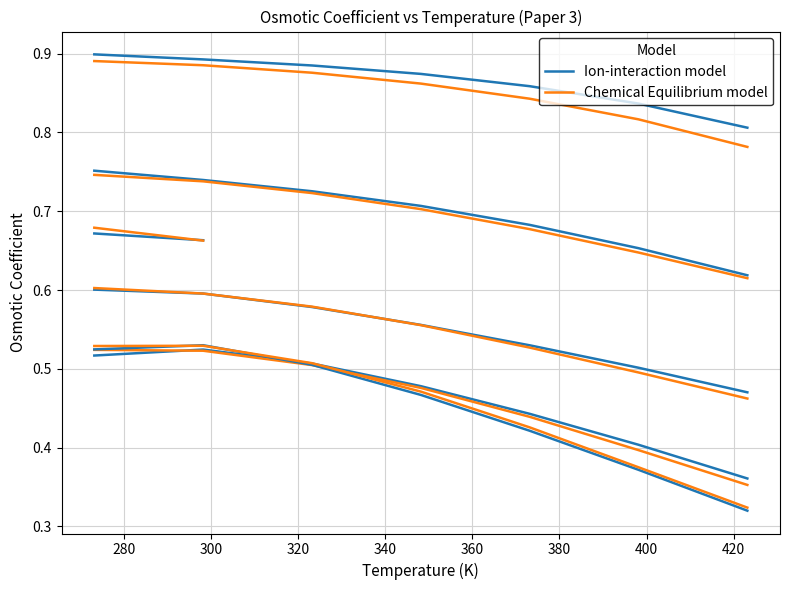

What is the average value of the Chemical Equilibrium model series?

0.9